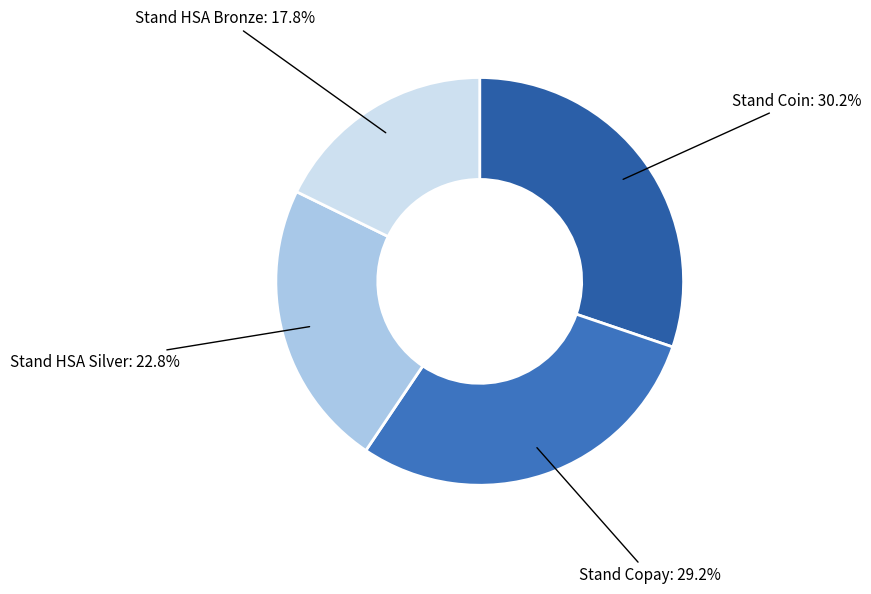

What percentage is NOT represented by Stand Copay?

70.8%